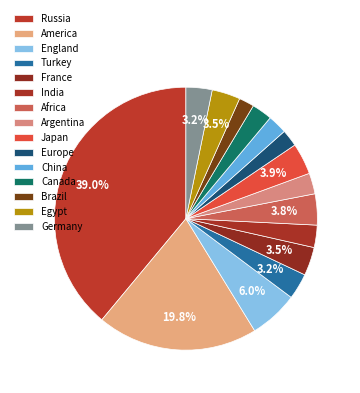

Is there a majority slice in this chart?

No